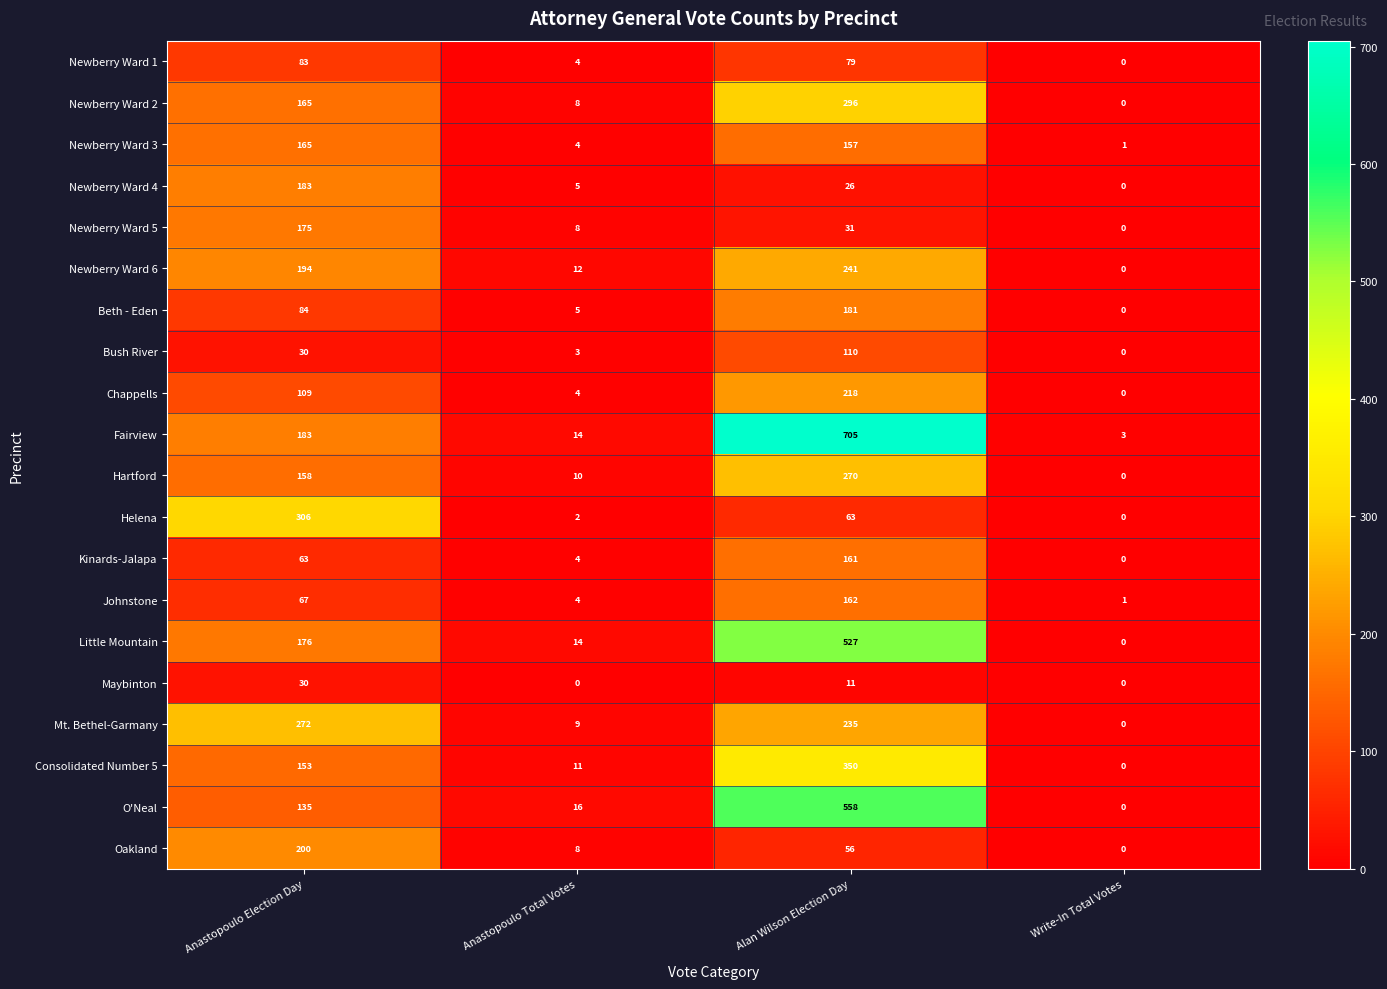

List the series in order of their peak value, highest first.

Fairview, O'Neal, Little Mountain, Consolidated Number 5, Helena, Newberry Ward 2, Mt. Bethel-Garmany, Hartford, Newberry Ward 6, Chappells, Oakland, Newberry Ward 4, Beth - Eden, Newberry Ward 5, Newberry Ward 3, Johnstone, Kinards-Jalapa, Bush River, Newberry Ward 1, Maybinton